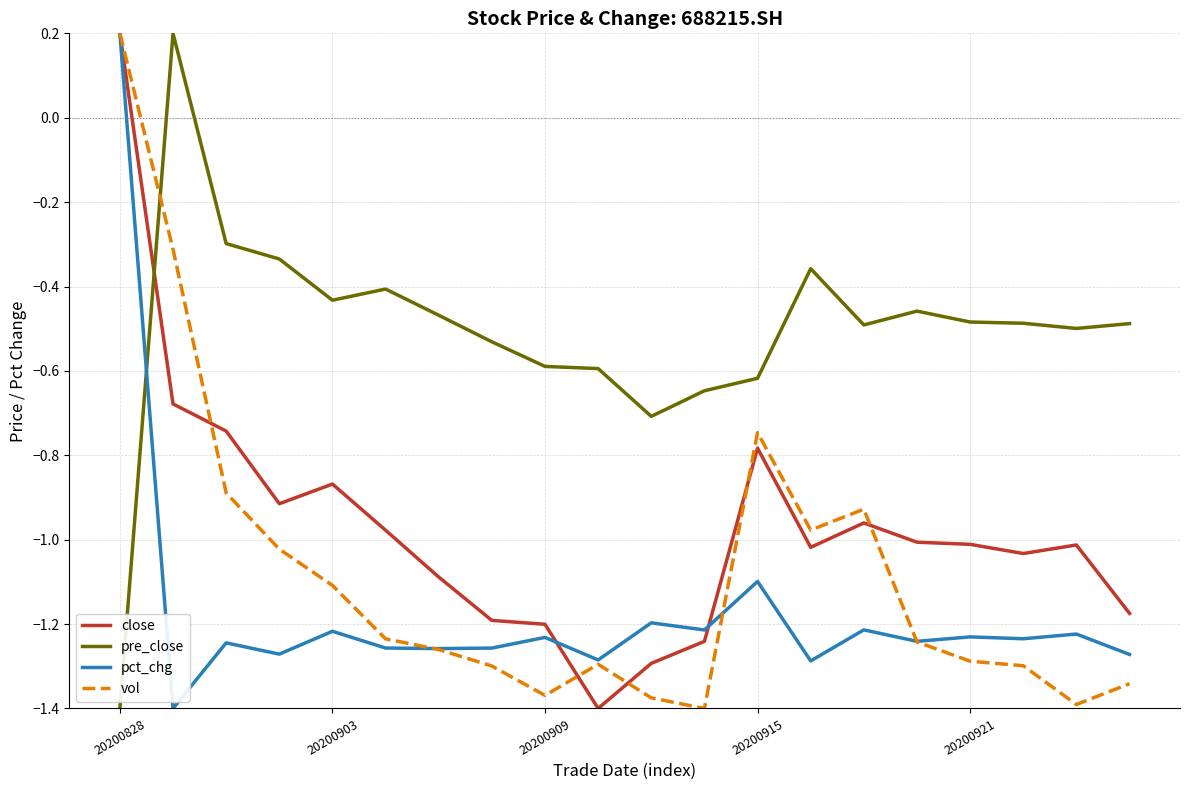

Does the chart display data point markers on the line(s)?

No